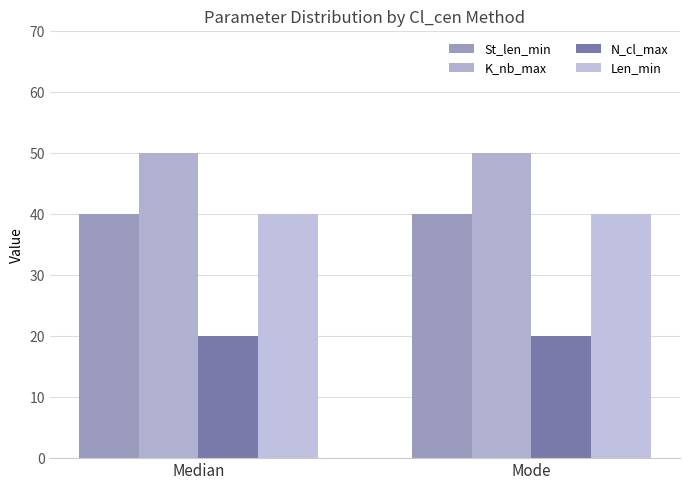

Are the bars horizontal?

No